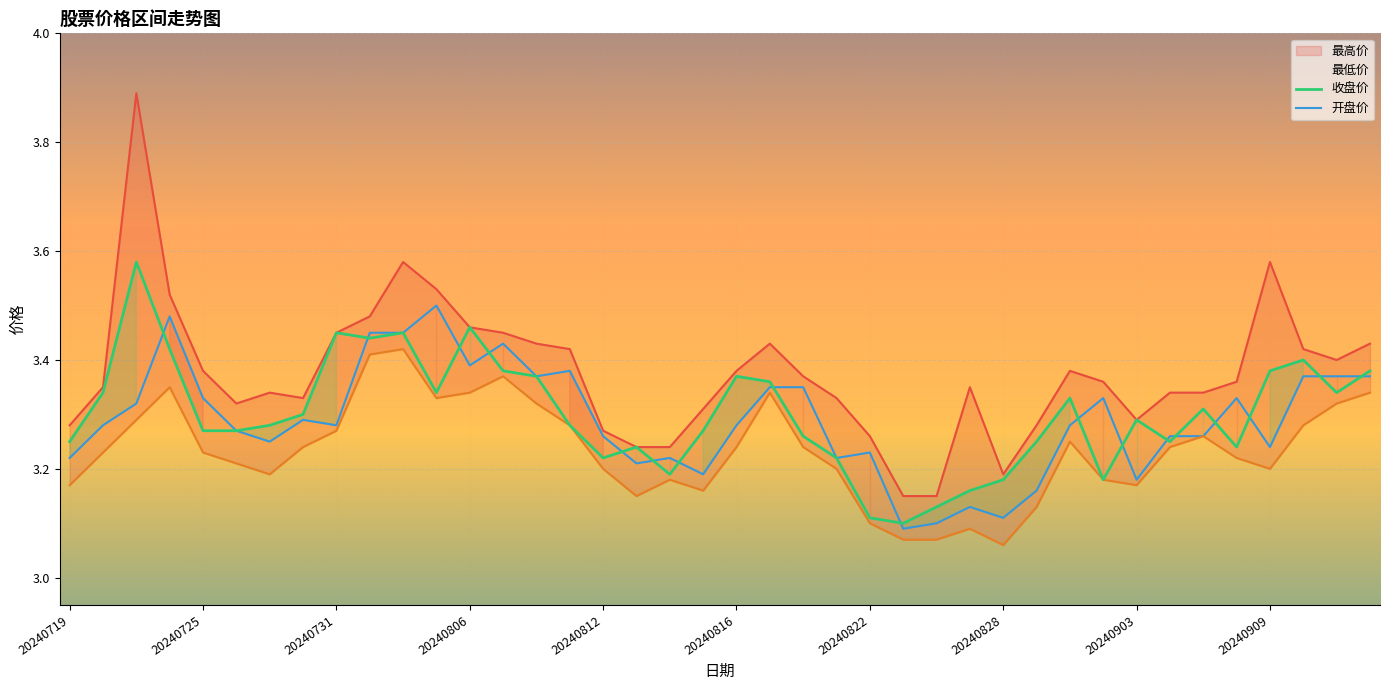

True or false: 最低价 has a value of 5.5 at 20240812.

False